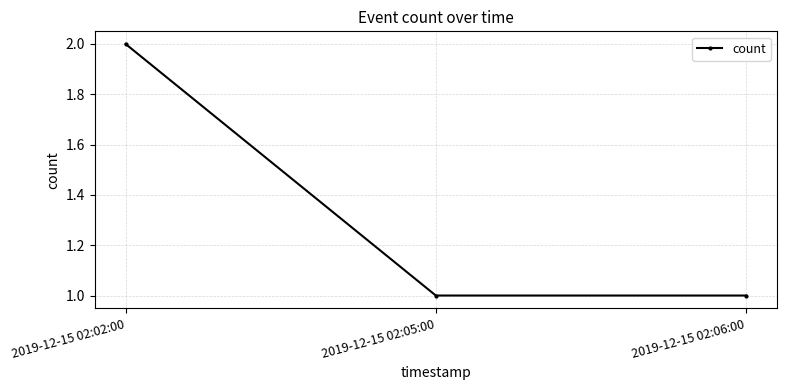

What is the maximum value shown in the chart?

2